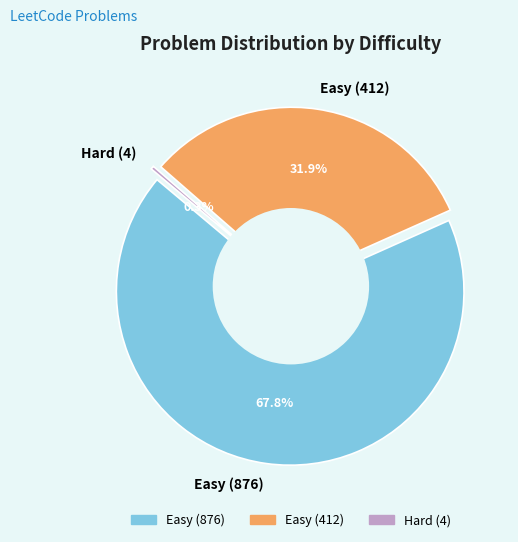

Rank the categories by value from highest to lowest.

Easy, Easy, Hard